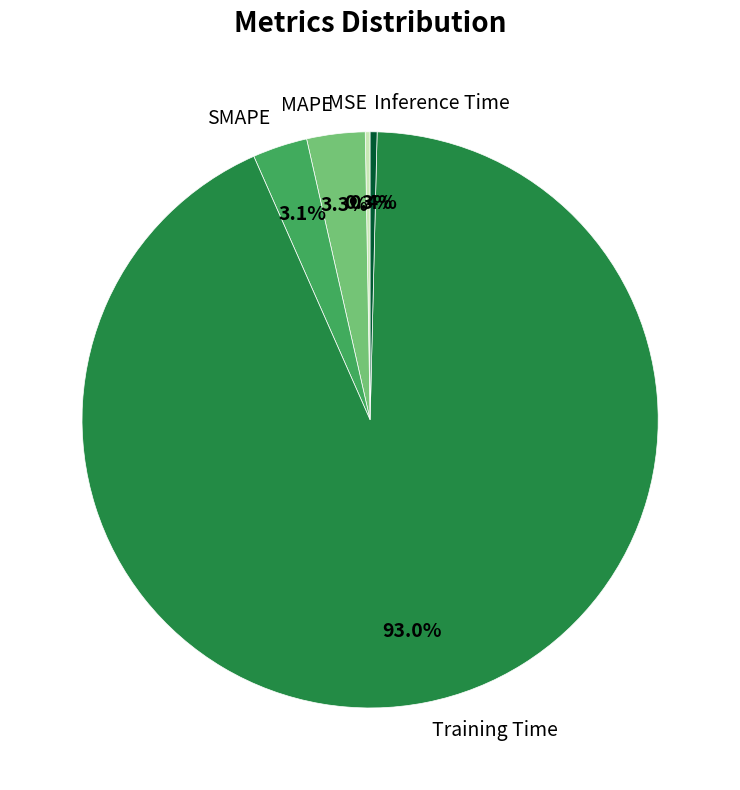

What is the largest slice in the pie chart?

Training Time